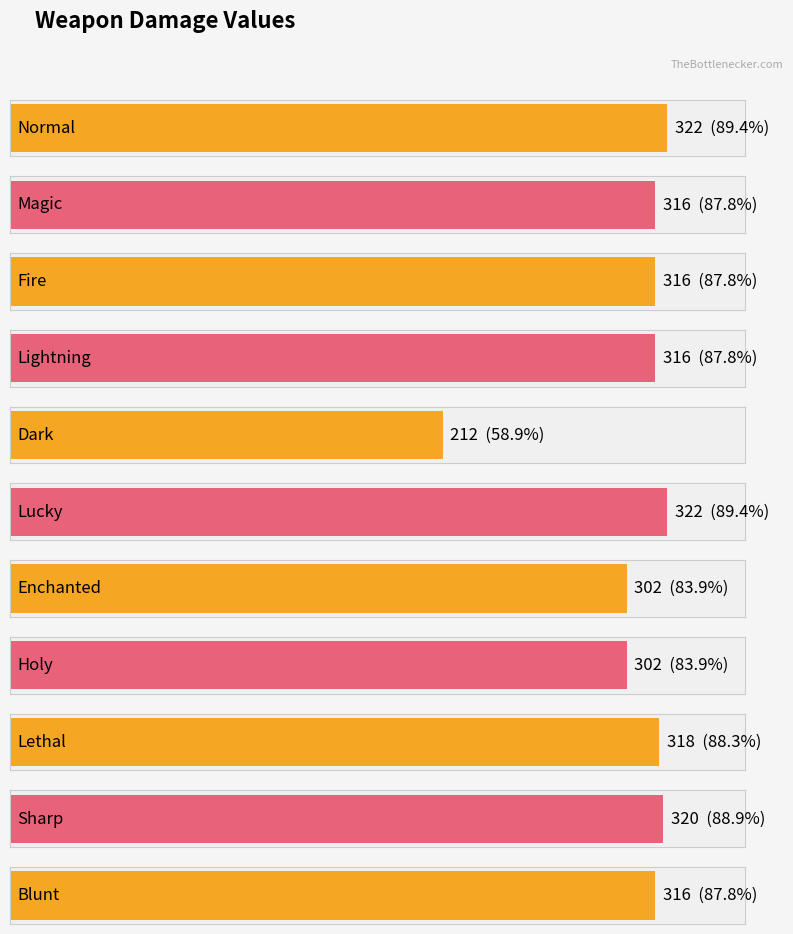

At which category does the chart reach its peak across all series?

Normal